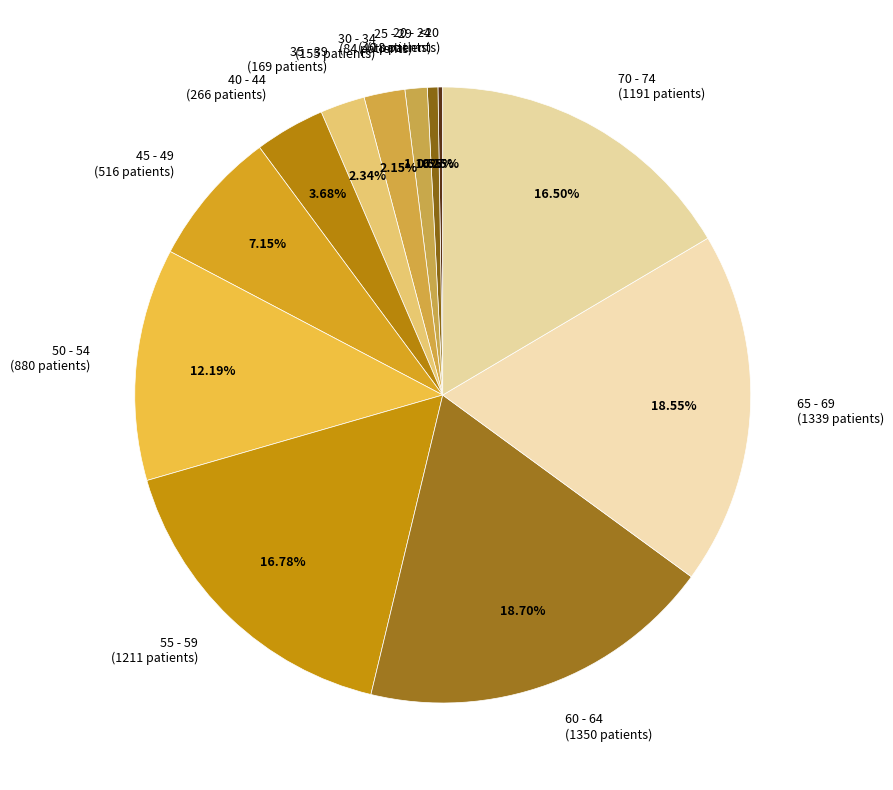

Approximately how many times larger is the value at 50 - 54 (880 patients) compared to 40 - 44 (266 patients)?

3.3